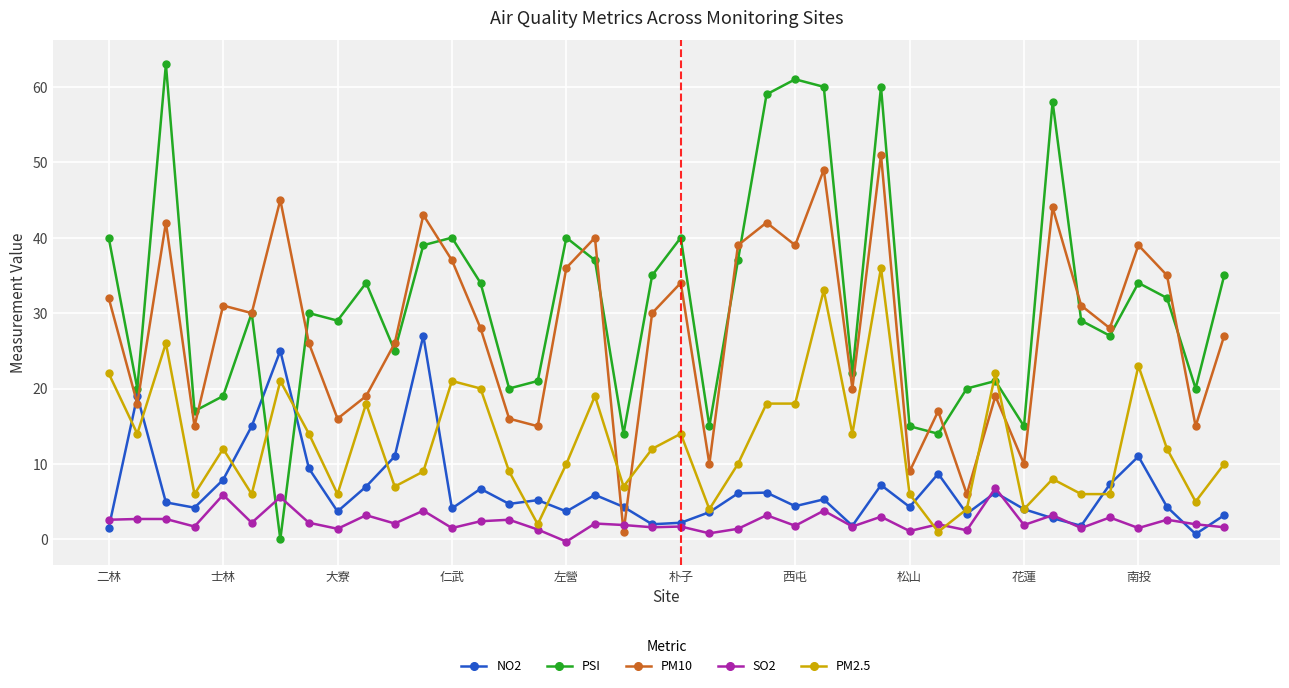

What is the smallest value displayed?

-0.3